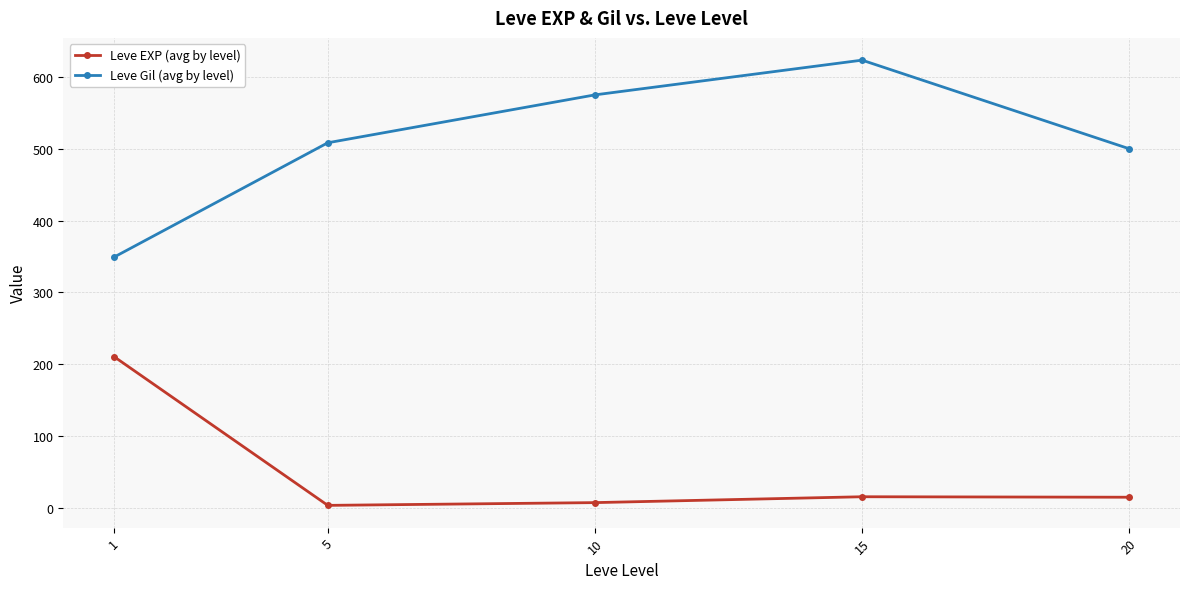

What is the approximate value of Leve EXP (avg by level) at 15?

15.7